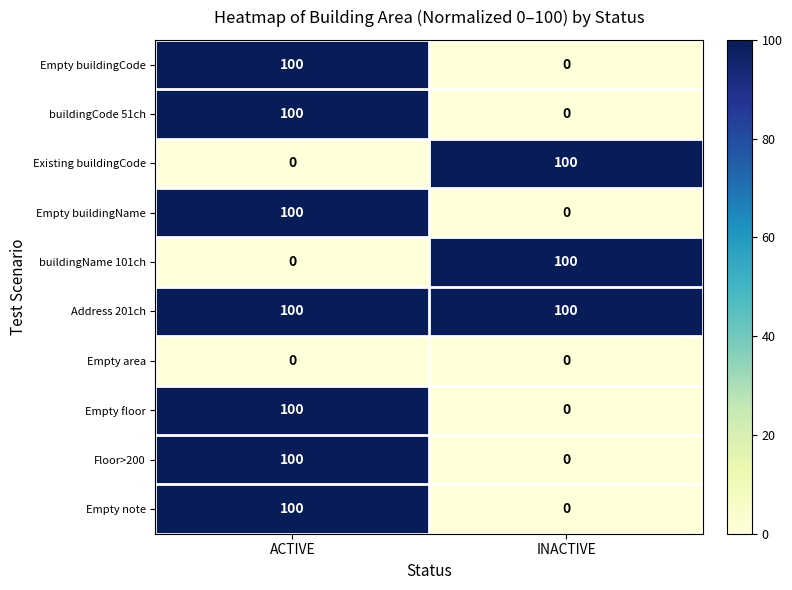

What is the difference between the highest and lowest values at INACTIVE?

100